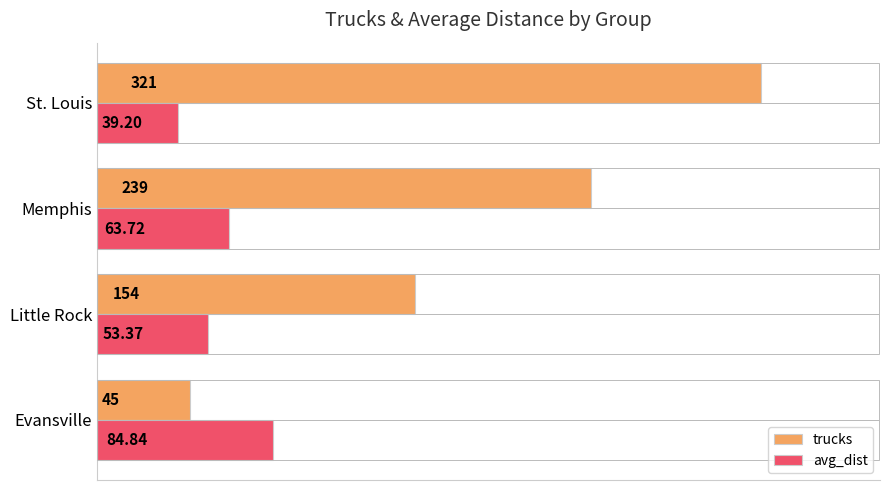

At St. Louis, list the series in order from smallest to largest.

avg_dist, trucks